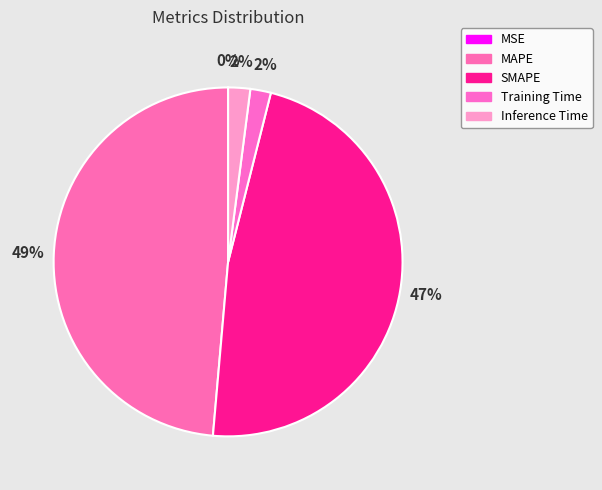

How many slices are in this pie chart?

5